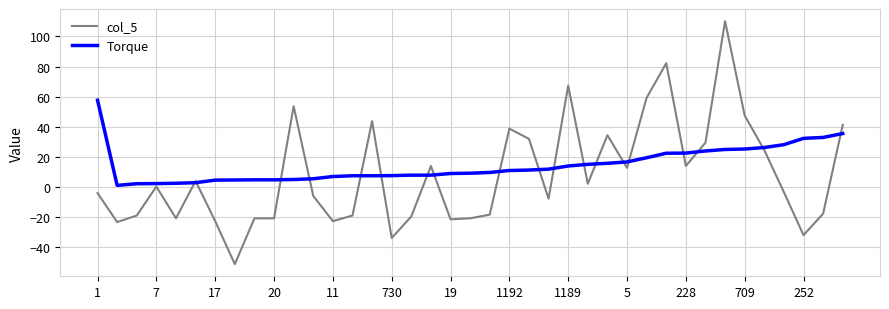

What is the minimum value for col_5?

-51.5